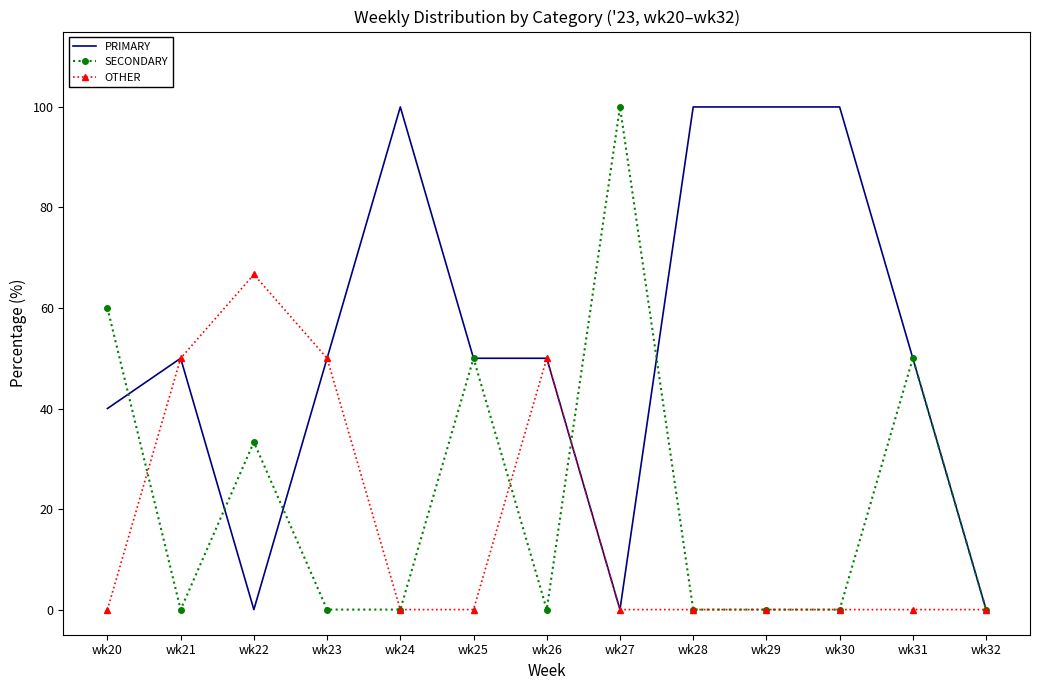

Reading right to left, list all the values displayed in this chart.

PRIMARY: wk32=0.0	wk31=50.0	wk30=100.0	wk29=100.0	wk28=100.0	wk27=0.0	wk26=50.0	wk25=50.0	wk24=100.0	wk23=50.0	wk22=0.0	wk21=50.0	wk20=40.0
SECONDARY: wk32=0.0	wk31=50.0	wk30=0.0	wk29=0.0	wk28=0.0	wk27=100.0	wk26=0.0	wk25=50.0	wk24=0.0	wk23=0.0	wk22=33.3	wk21=0.0	wk20=60.0
OTHER: wk32=0.0	wk31=0.0	wk30=0.0	wk29=0.0	wk28=0.0	wk27=0.0	wk26=50.0	wk25=0.0	wk24=0.0	wk23=50.0	wk22=66.7	wk21=50.0	wk20=0.0